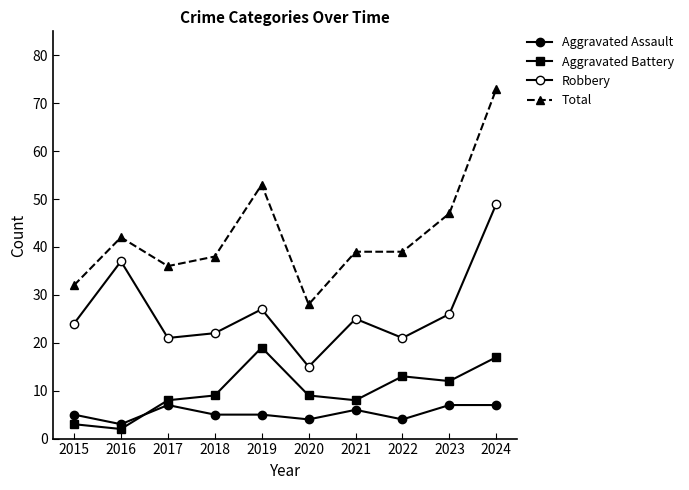

Which category has the highest value across all series?

2024